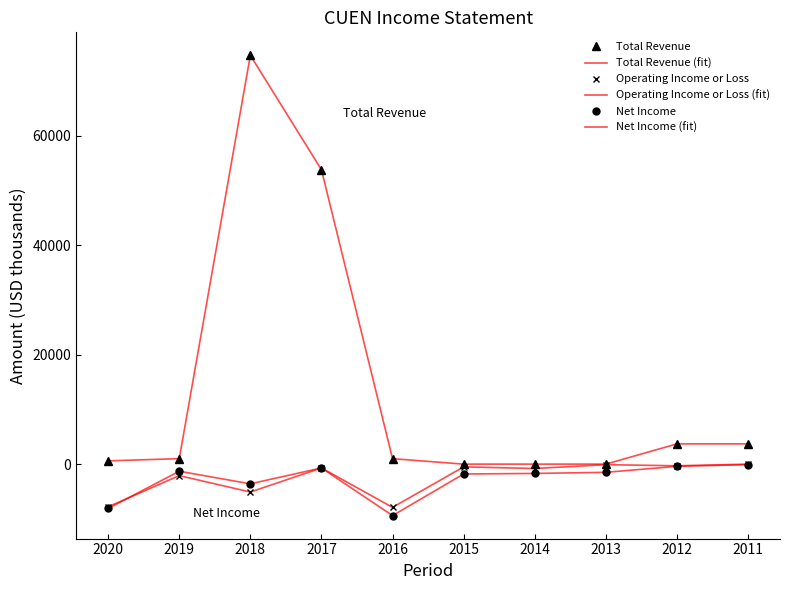

What are all the series names shown in the legend?

Total Revenue, Total Revenue (fit), Operating Income or Loss, Operating Income or Loss (fit), Net Income, Net Income (fit)